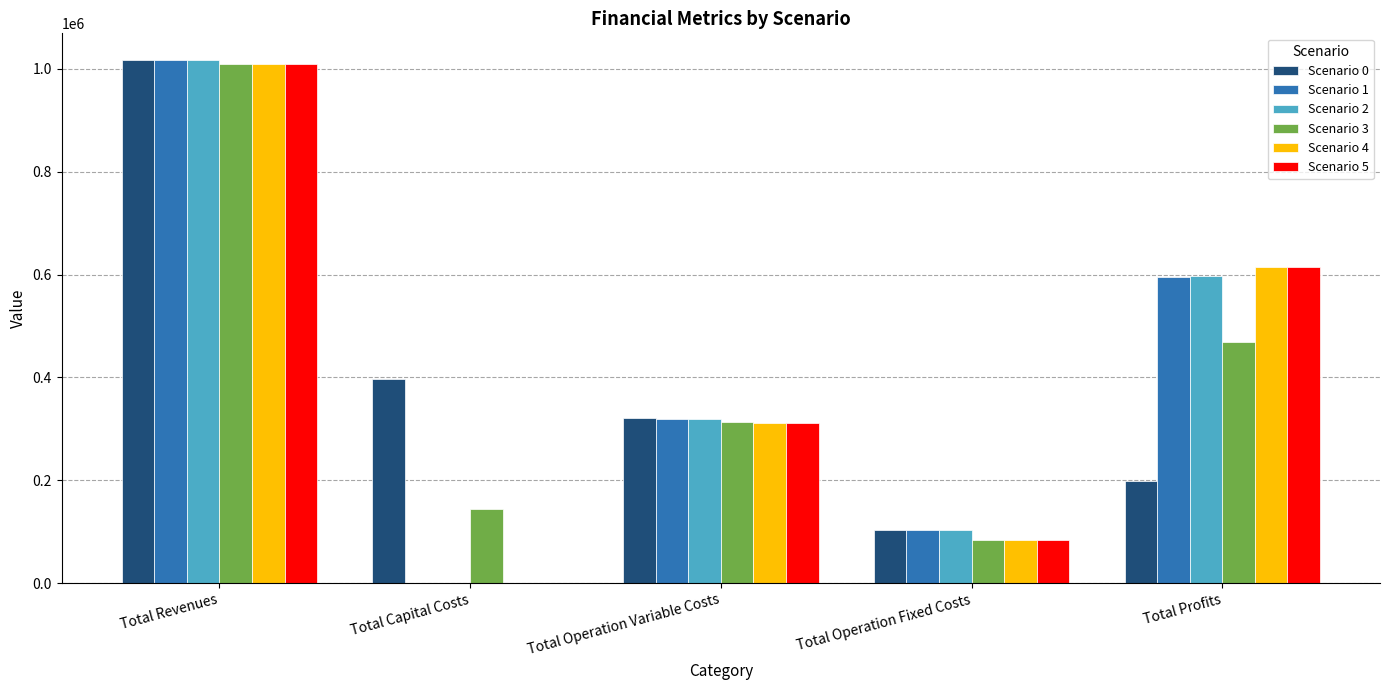

What is the spread (max minus min) of values at Total Profits?

417747.4